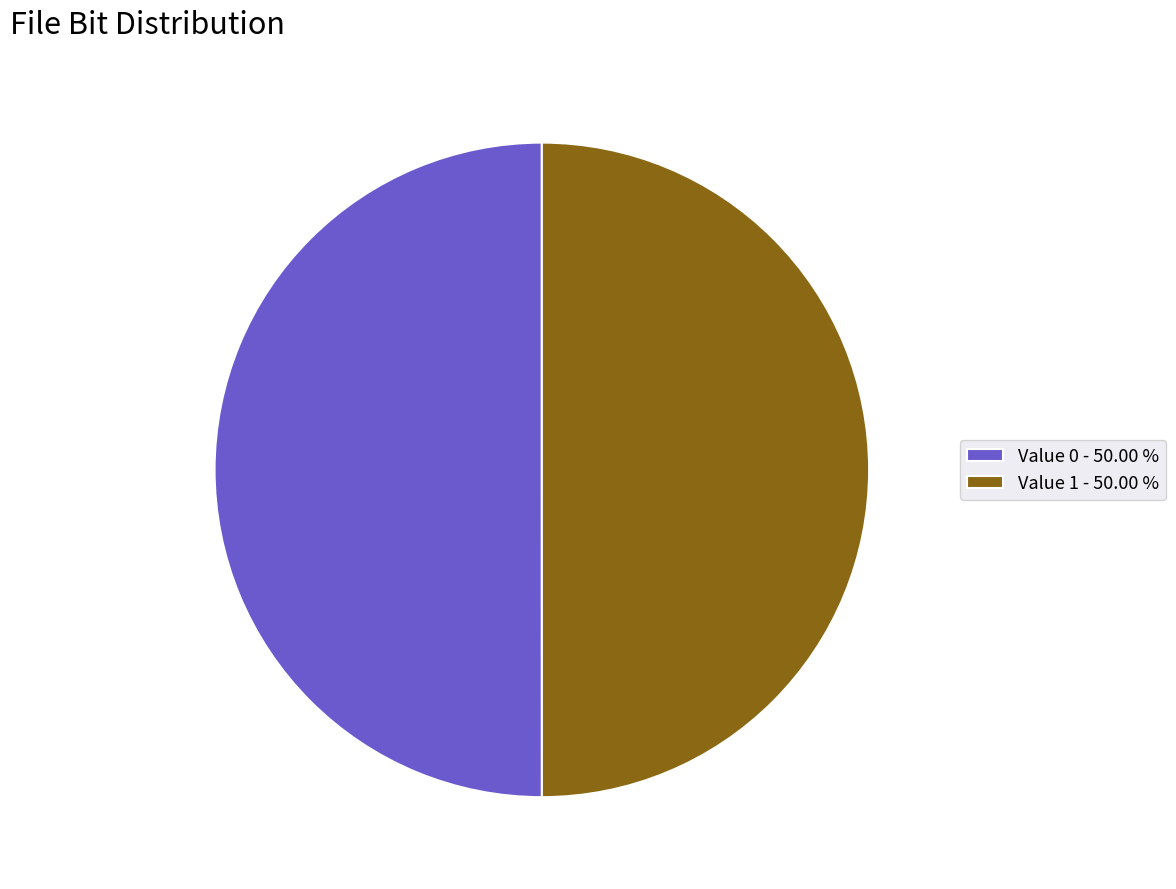

What is the ratio of the value at Value 1 - 50.00 % to the value at Value 0 - 50.00 %?

1.0